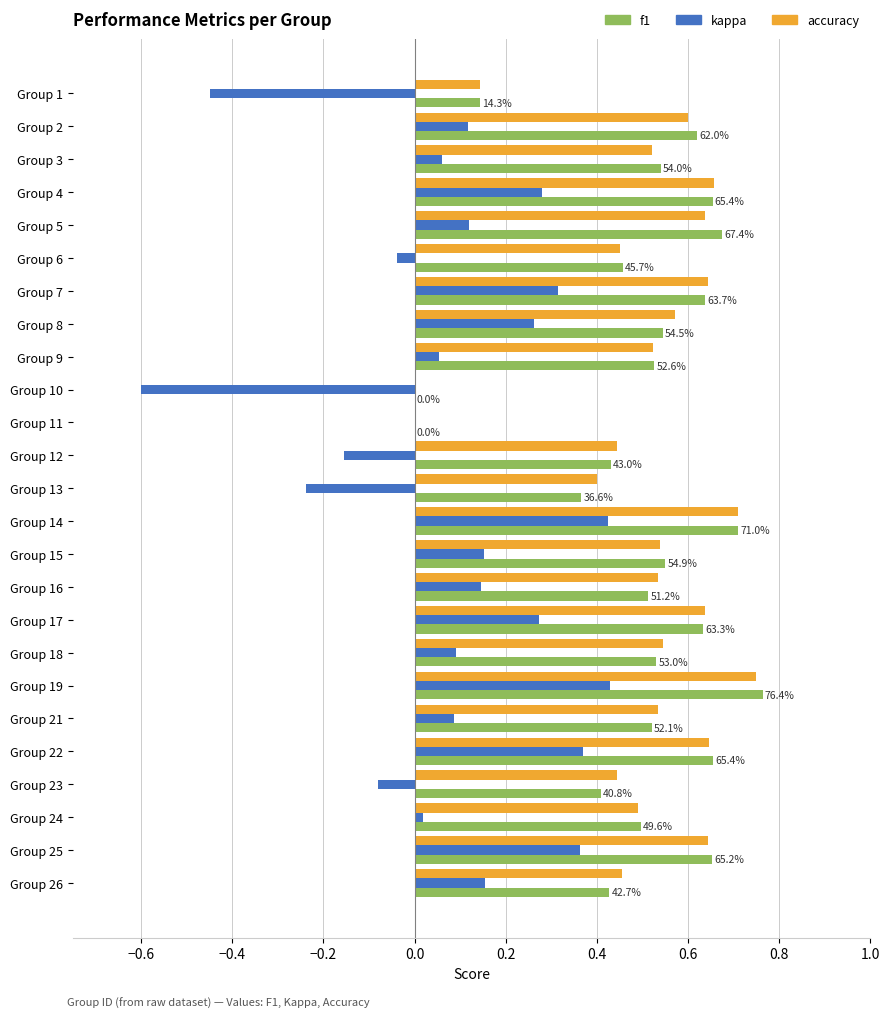

Which category has the highest value across all series?

Group 19